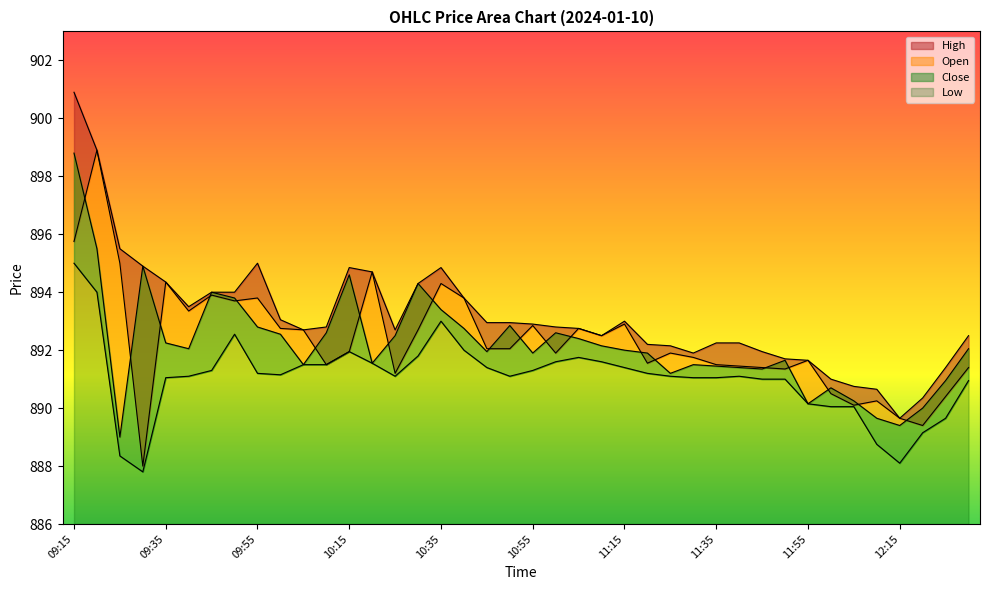

Is it true that Close equals 889.4 at 12:15?

True